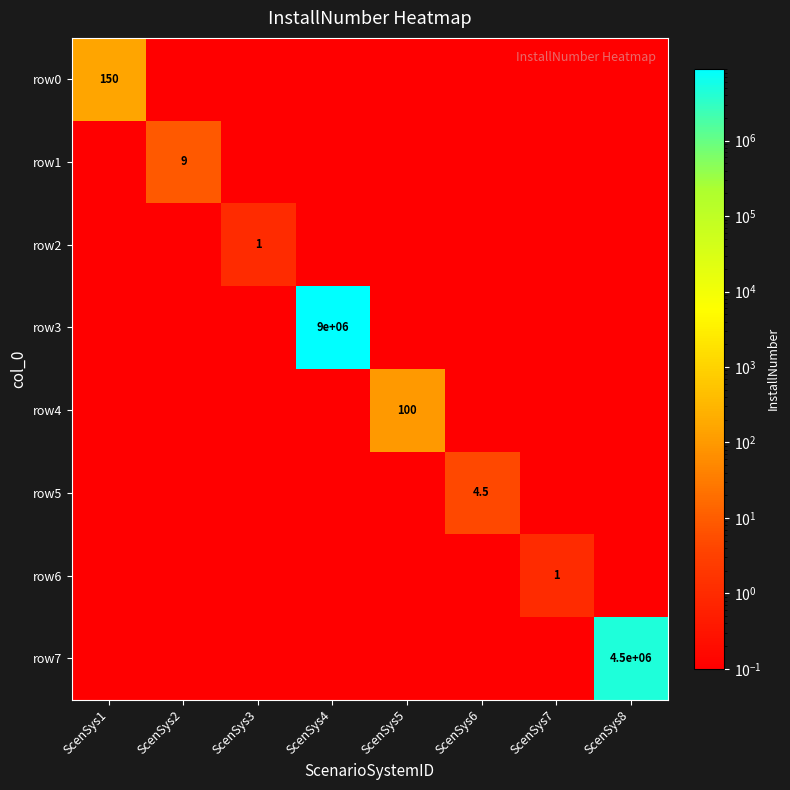

The value of row5 at ScenSys6 is 8.1. True or false?

False